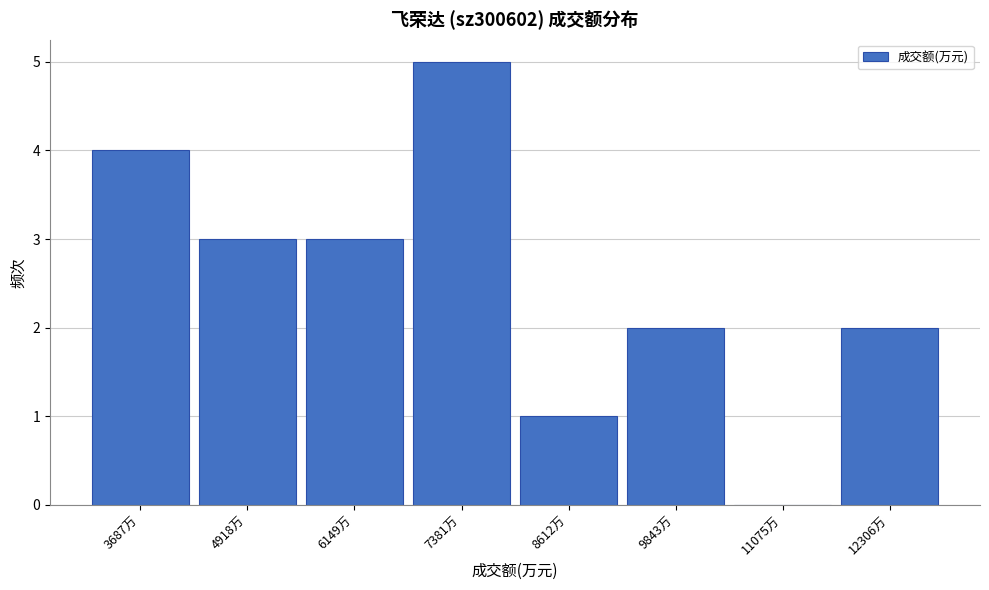

Reading left to right, transcribe all the data shown in this chart.

3687万=4	4918万=3	6149万=3	7381万=5	8612万=1	9843万=2	11075万=0	12306万=2